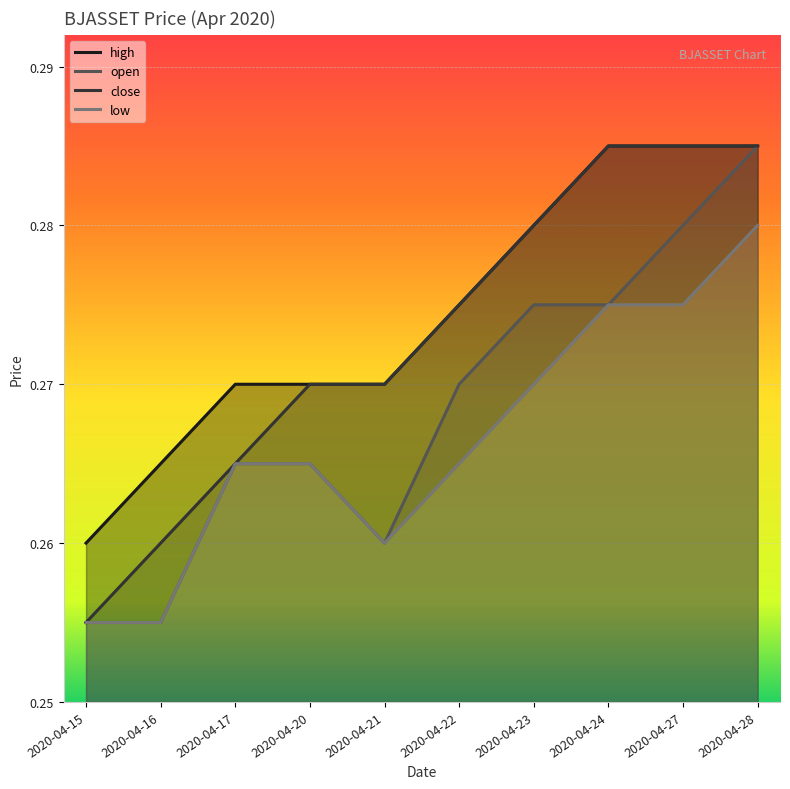

What is the greatest value displayed?

0.3